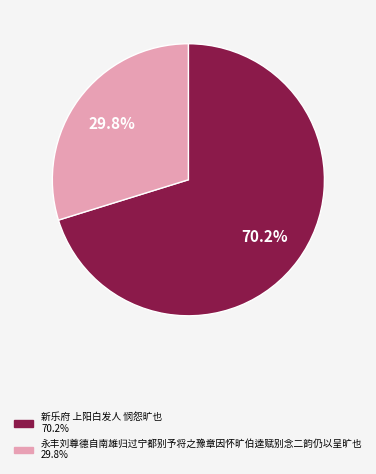

What percentage is the 永丰刘尊德自南雄归过宁都别予将之豫章因怀旷伯逵赋别念二韵仍以呈旷也 slice, to the nearest percent?

30%